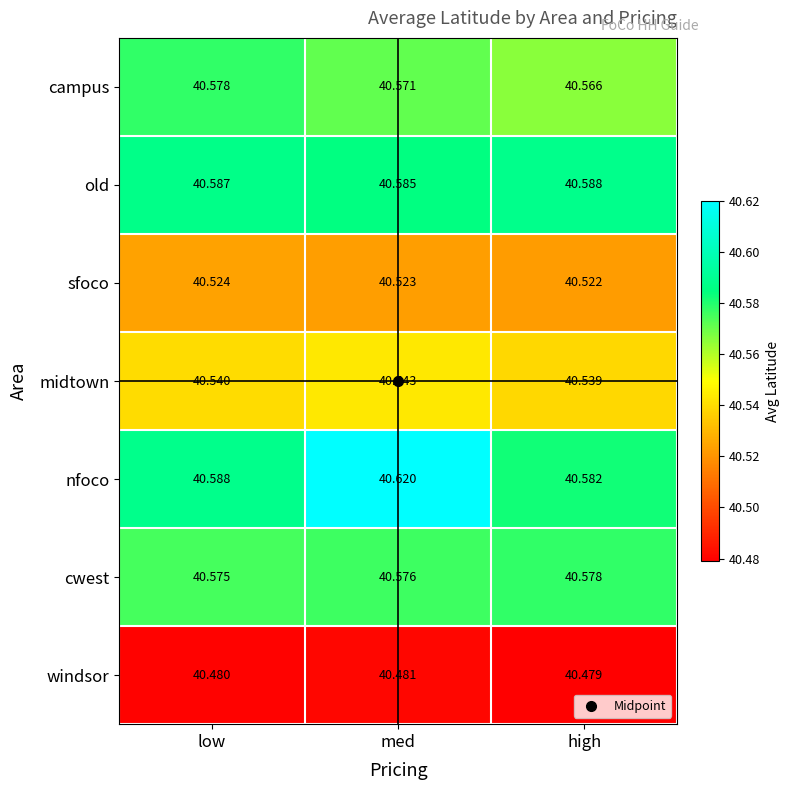

What is the spread (max minus min) of values at low?

0.1